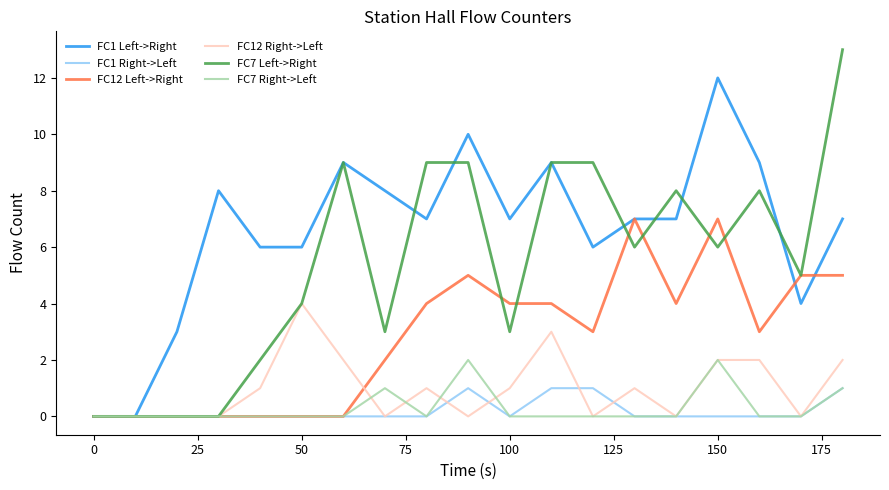

List the series in order of their peak value, lowest first.

FC1 Right->Left, FC7 Right->Left, FC12 Right->Left, FC12 Left->Right, FC1 Left->Right, FC7 Left->Right